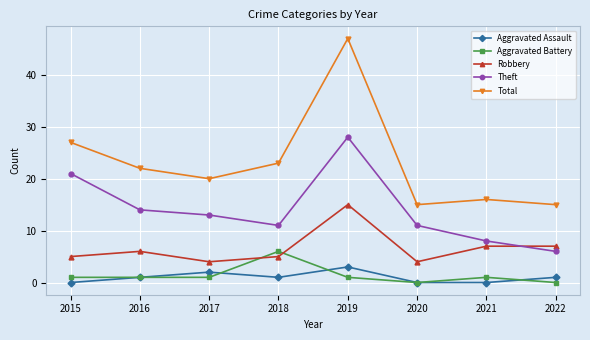

Which series has the largest range (max minus min)?

Total